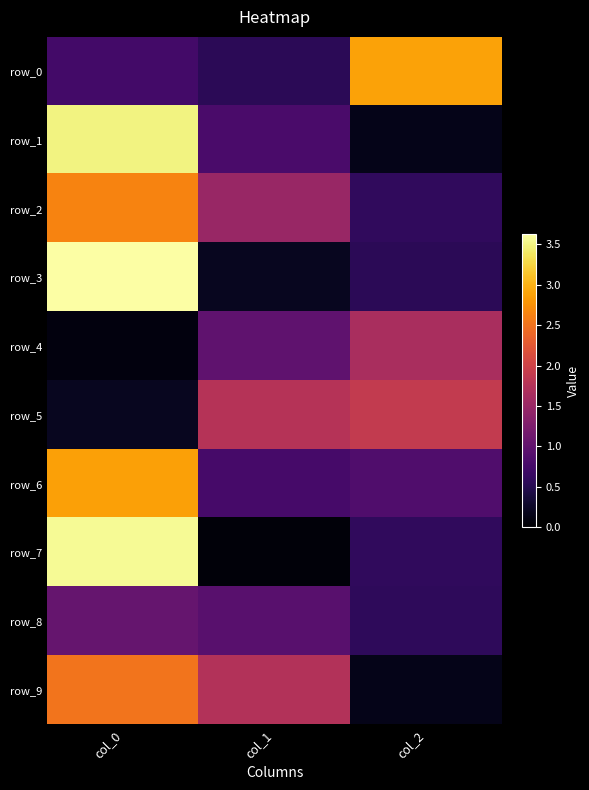

Rank the categories by row_7 value from highest to lowest.

col_0, col_2, col_1